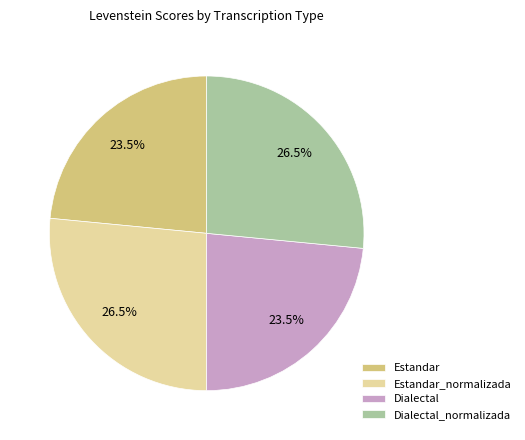

Does any single category account for the majority?

No